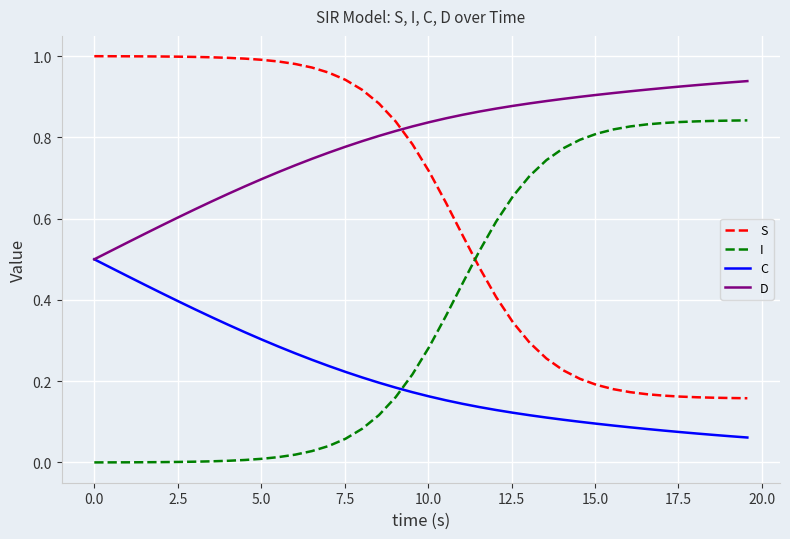

List the series in order of their overall mean, lowest first.

C, I, S, D